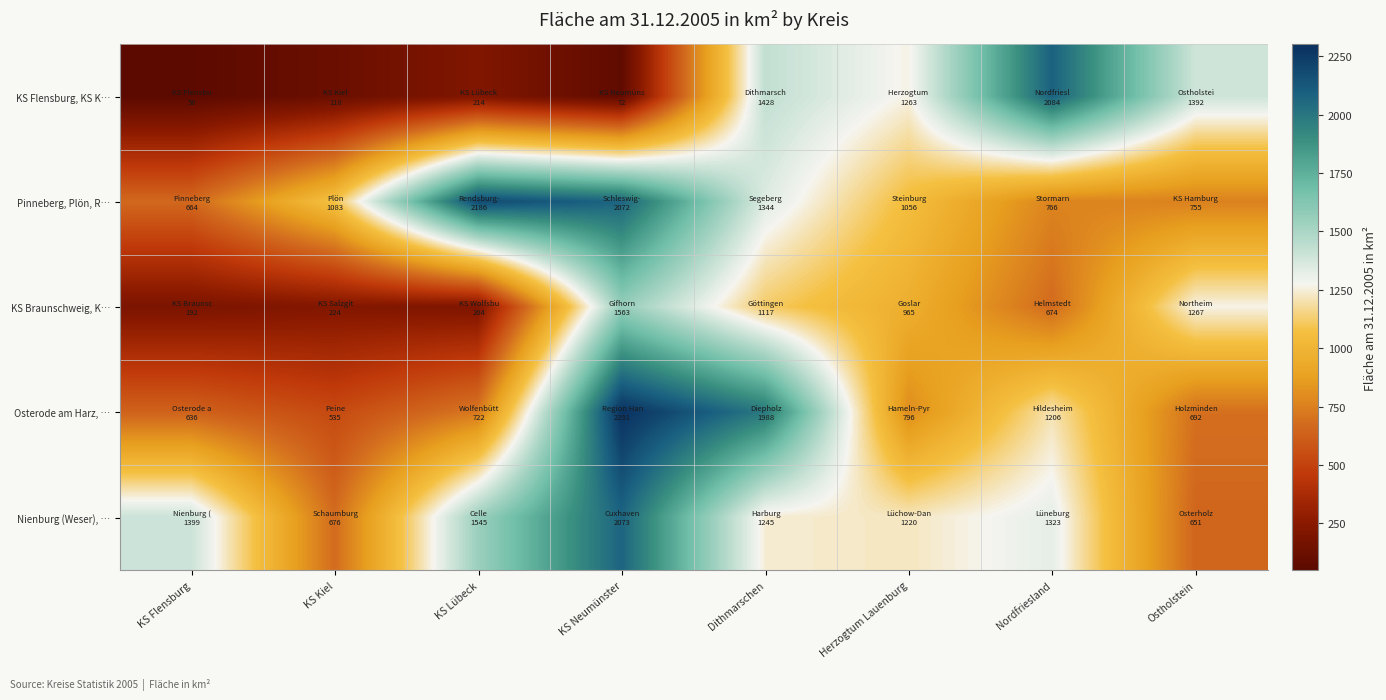

Reading left to right, extract all data points from this chart.

KS Flensburg, KS K…: KS Flensburg=56.4	KS Kiel=118.4	KS Lübeck=214.1	KS Neumünster=71.6	Dithmarschen=1428.2	Herzogtum Lauenburg=1263.0	Nordfriesland=2083.9	Ostholstein=1391.9
Pinneberg, Plön, R…: KS Flensburg=664.2	KS Kiel=1083.1	KS Lübeck=2186.0	KS Neumünster=2071.7	Dithmarschen=1344.4	Herzogtum Lauenburg=1056.1	Nordfriesland=766.3	Ostholstein=755.2
KS Braunschweig, K…: KS Flensburg=192.1	KS Kiel=223.9	KS Lübeck=204.0	KS Neumünster=1562.8	Dithmarschen=1117.5	Herzogtum Lauenburg=965.1	Nordfriesland=673.8	Ostholstein=1267.0
Osterode am Harz, …: KS Flensburg=636.0	KS Kiel=534.7	KS Lübeck=722.5	KS Neumünster=2290.5	Dithmarschen=1987.6	Herzogtum Lauenburg=796.2	Nordfriesland=1205.8	Ostholstein=692.5
Nienburg (Weser), …: KS Flensburg=1398.9	KS Kiel=675.6	KS Lübeck=1545.0	KS Neumünster=2072.6	Dithmarschen=1244.6	Herzogtum Lauenburg=1220.5	Nordfriesland=1323.3	Ostholstein=650.7